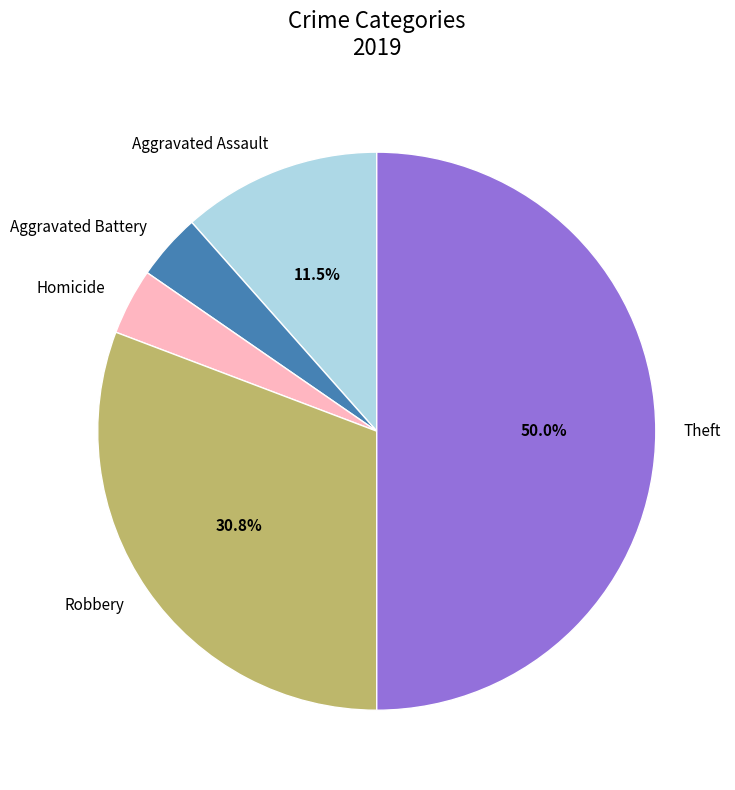

Between Aggravated Battery and Aggravated Assault, which is larger?

Aggravated Assault